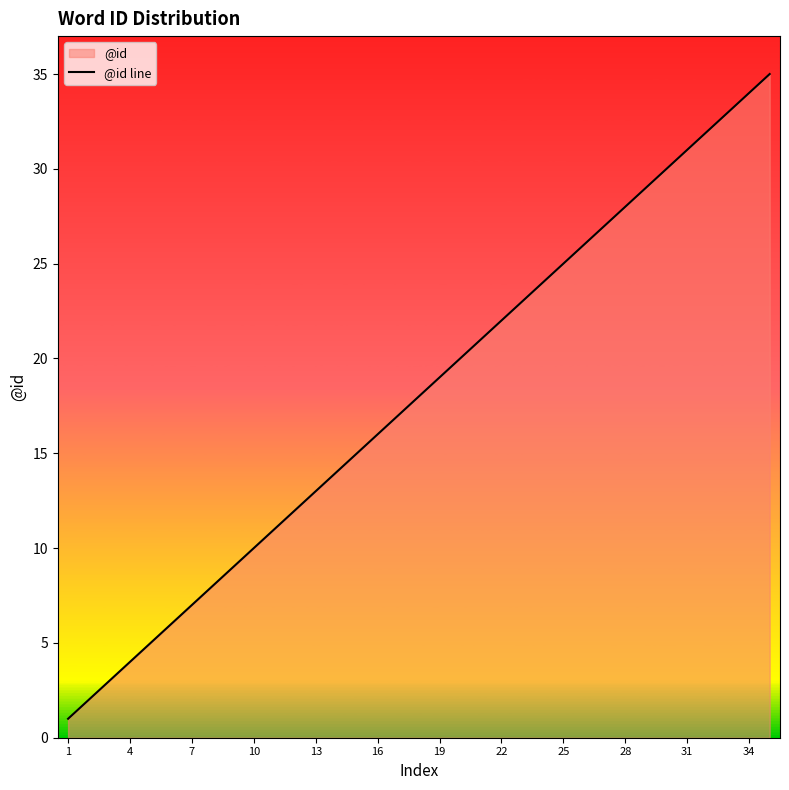

Is it true that the value at 7 is 7?

True